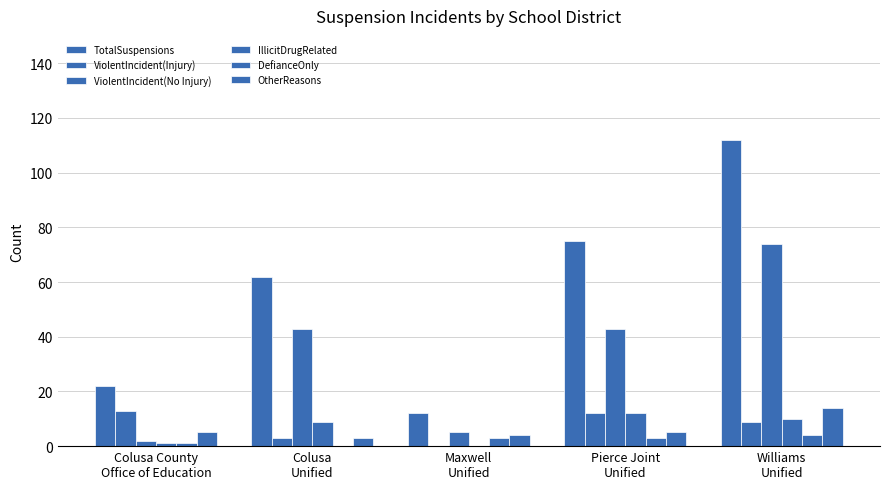

At which category does the chart reach its minimum across all series?

Maxwell
Unified